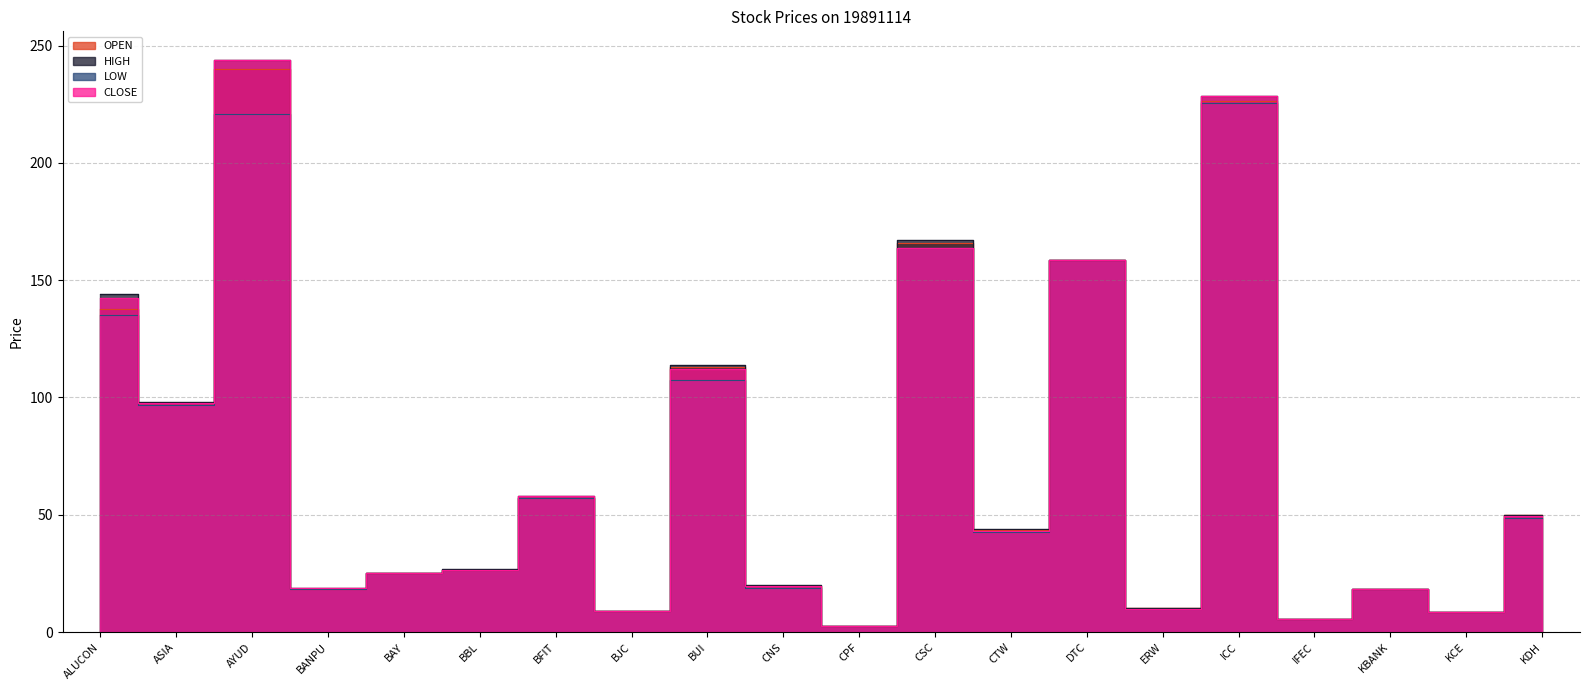

At which category does OPEN reach its first local peak?

AYUD